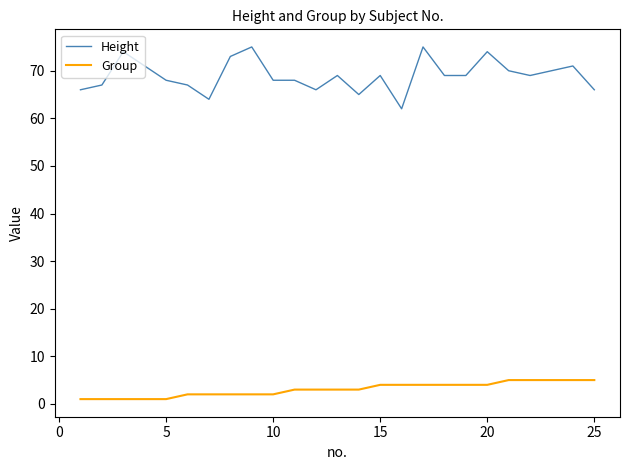

Which series has the widest spread of values?

Height